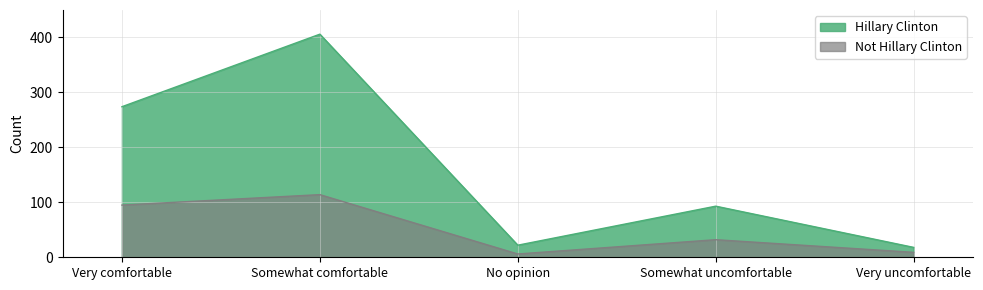

What is the sum of the Hillary Clinton values at Very uncomfortable and Somewhat uncomfortable?

111